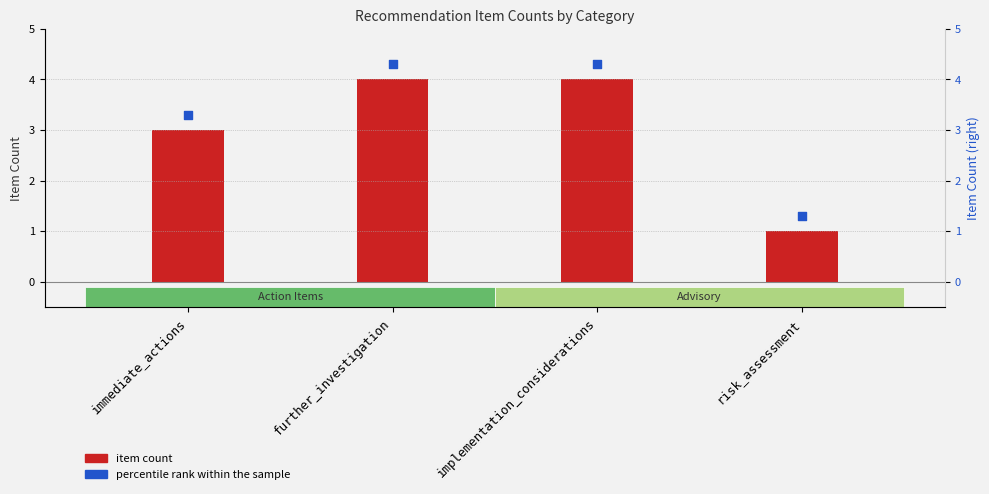

What are all the series names shown in the legend?

item count, percentile rank within the sample